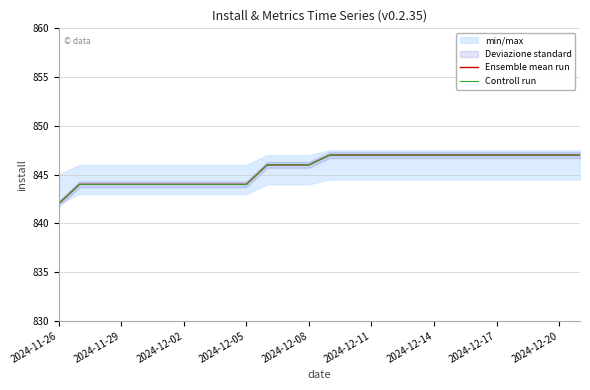

What is the minimum value shown in the chart?

842